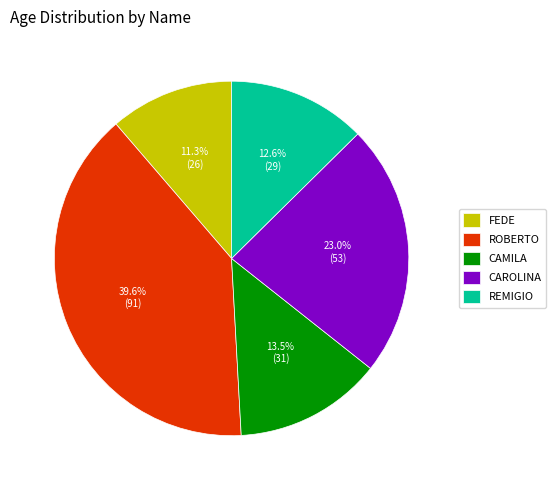

Approximately how many times larger is the value at CAMILA compared to ROBERTO?

0.3